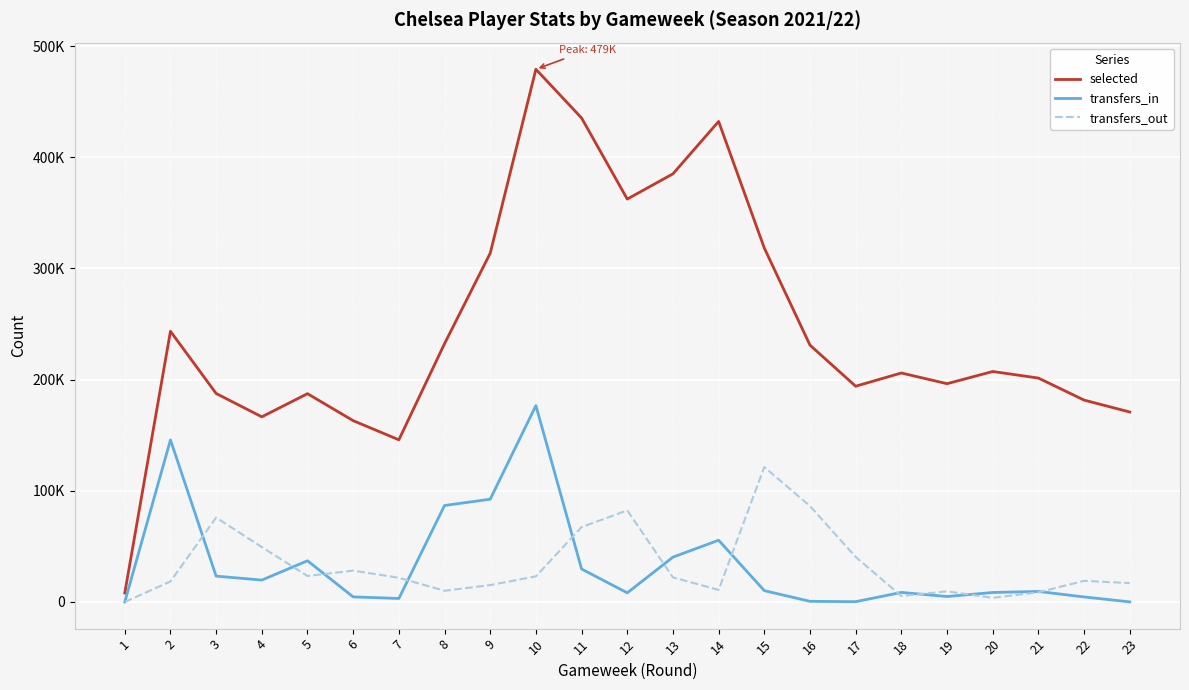

True or false: transfers_in and transfers_out intersect in this chart.

True